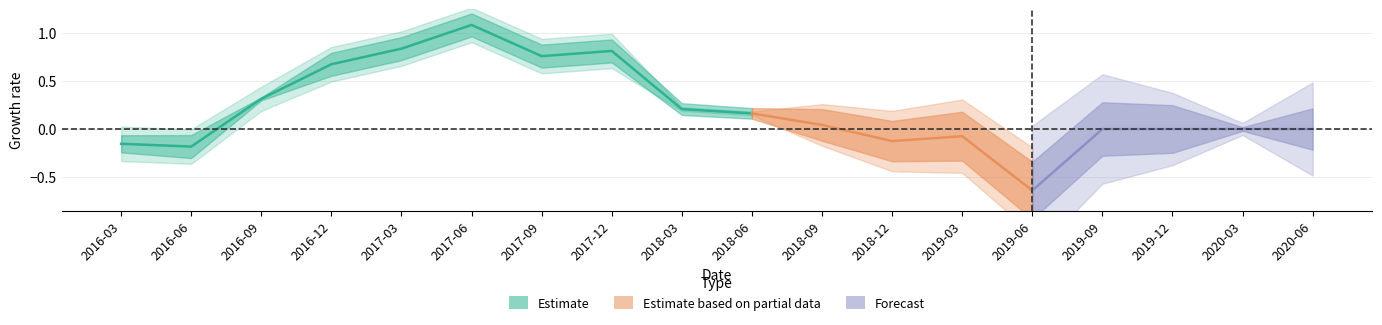

What is the difference between the highest and lowest values at 17?

1.0